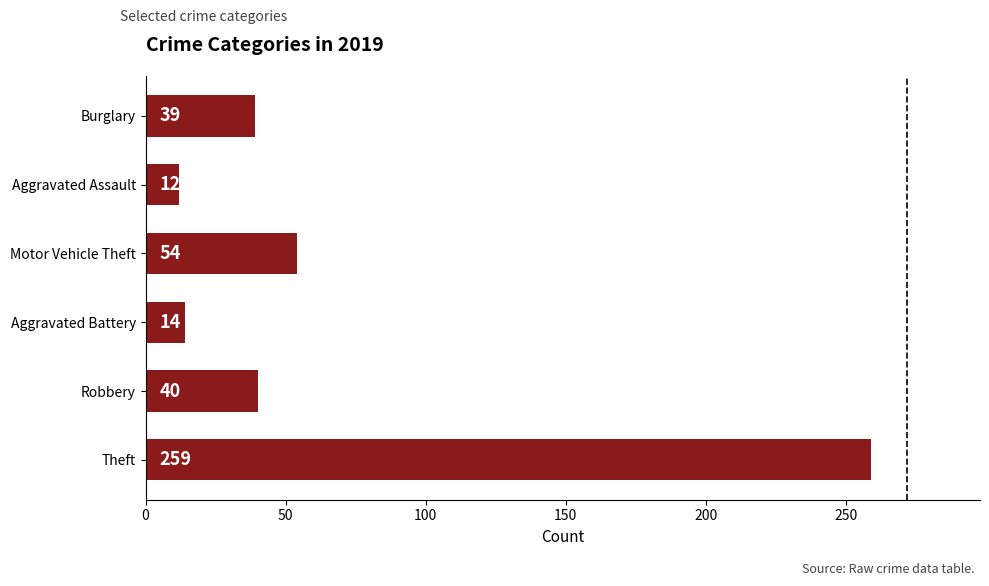

Which has a higher value, Burglary or Motor Vehicle Theft?

Motor Vehicle Theft